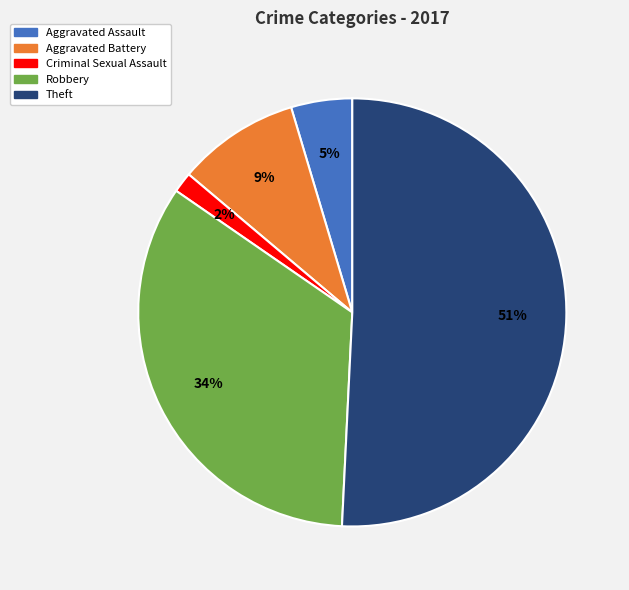

To the nearest percent, what is the average slice percentage?

20%